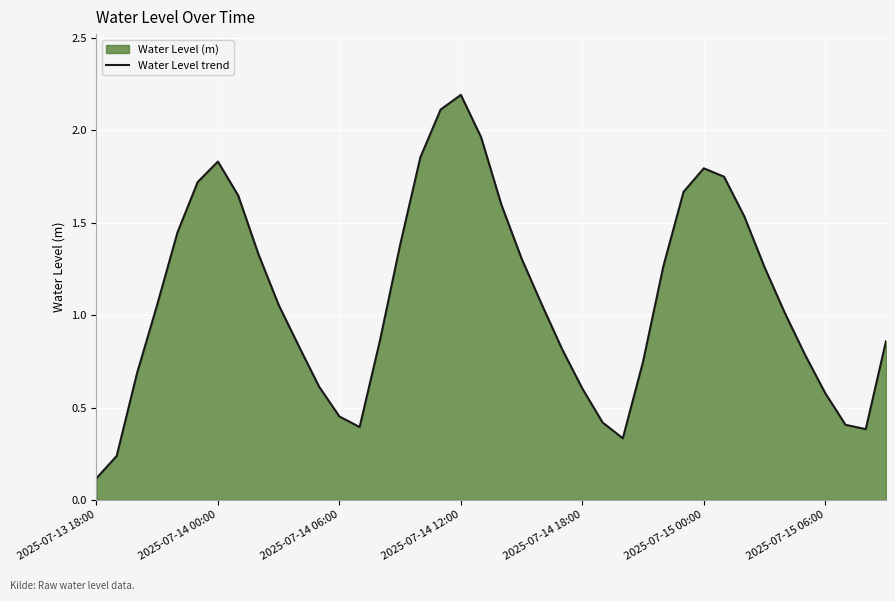

How many lines are shown in the chart?

1